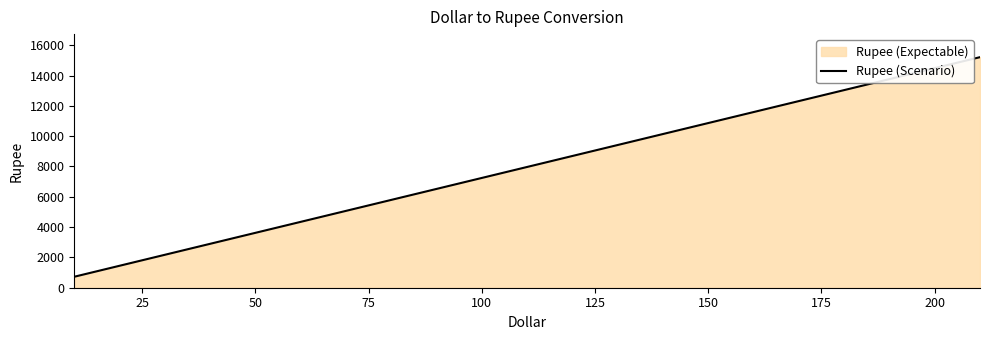

Reading left to right, what are all the values shown in this chart?

724.5	2318.5	2318.5	2825.7	2825.7	3477.8	3477.8	3622.7	3622.7	4781.9	4781.9	6520.8	6520.8	7969.9	7969.9	15215.3	15215.3